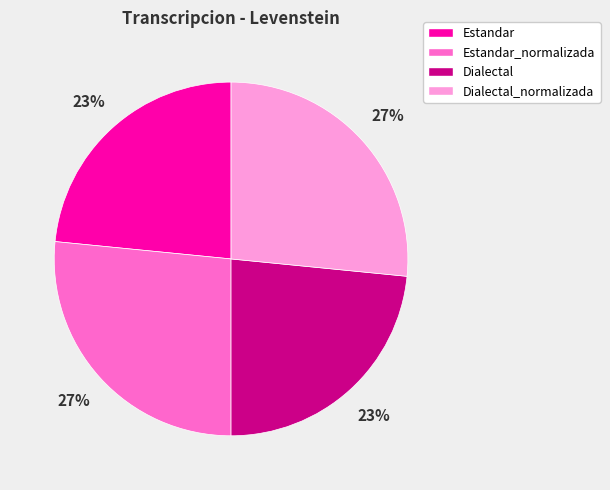

What percentage is the Dialectal slice, to the nearest percent?

23%